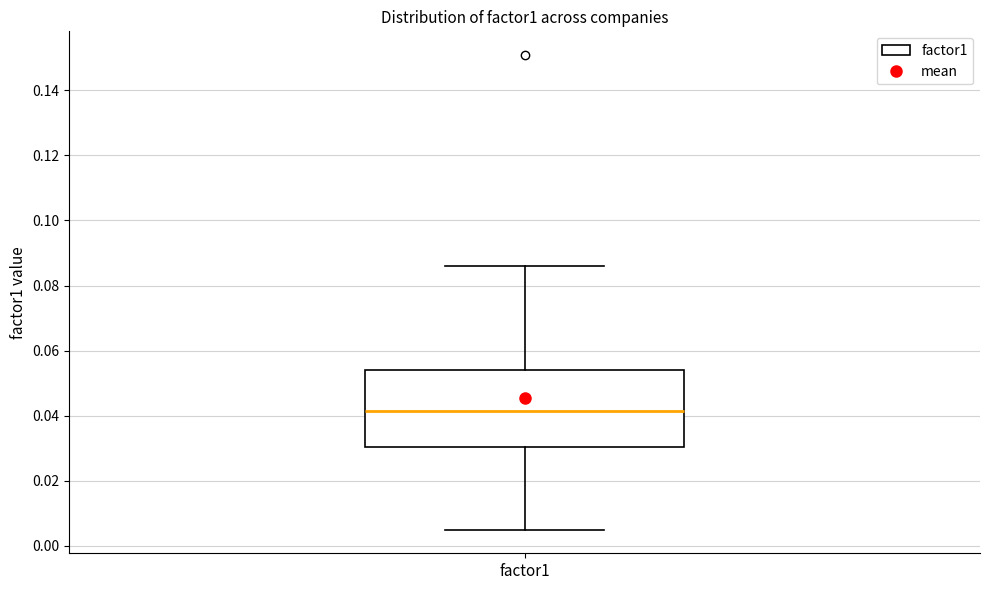

Read this box plot against the y-axis: the position of the median line, the range covered by the box, and the ends of both whiskers. The values are not printed on the chart, so give them approximately, as read against the axis.

median 0.042, box 0.030 to 0.054, whiskers 0.006 to 0.086